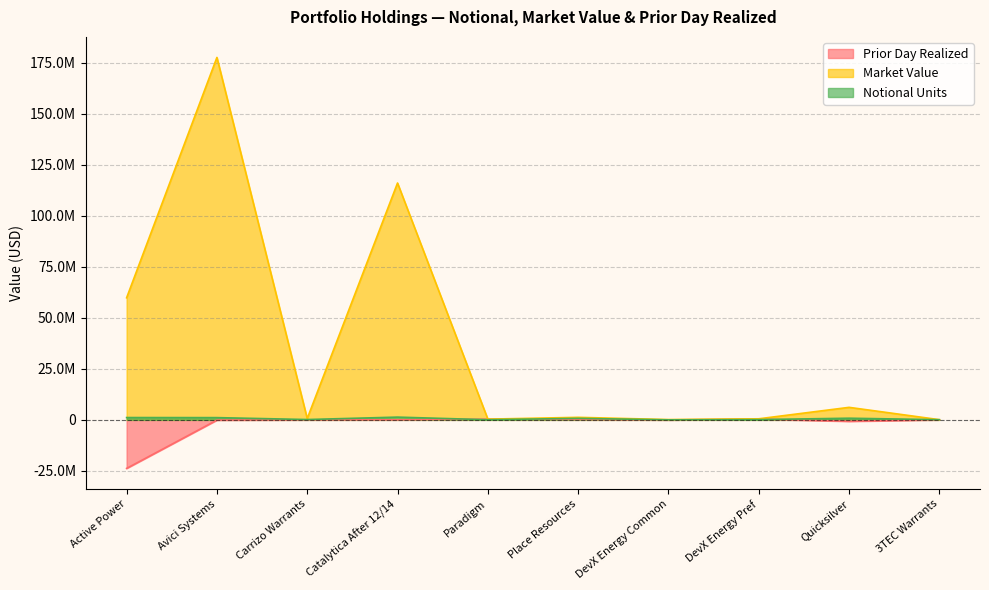

What are all the series names shown in the legend?

Prior Day Realized, Market Value, Notional Units